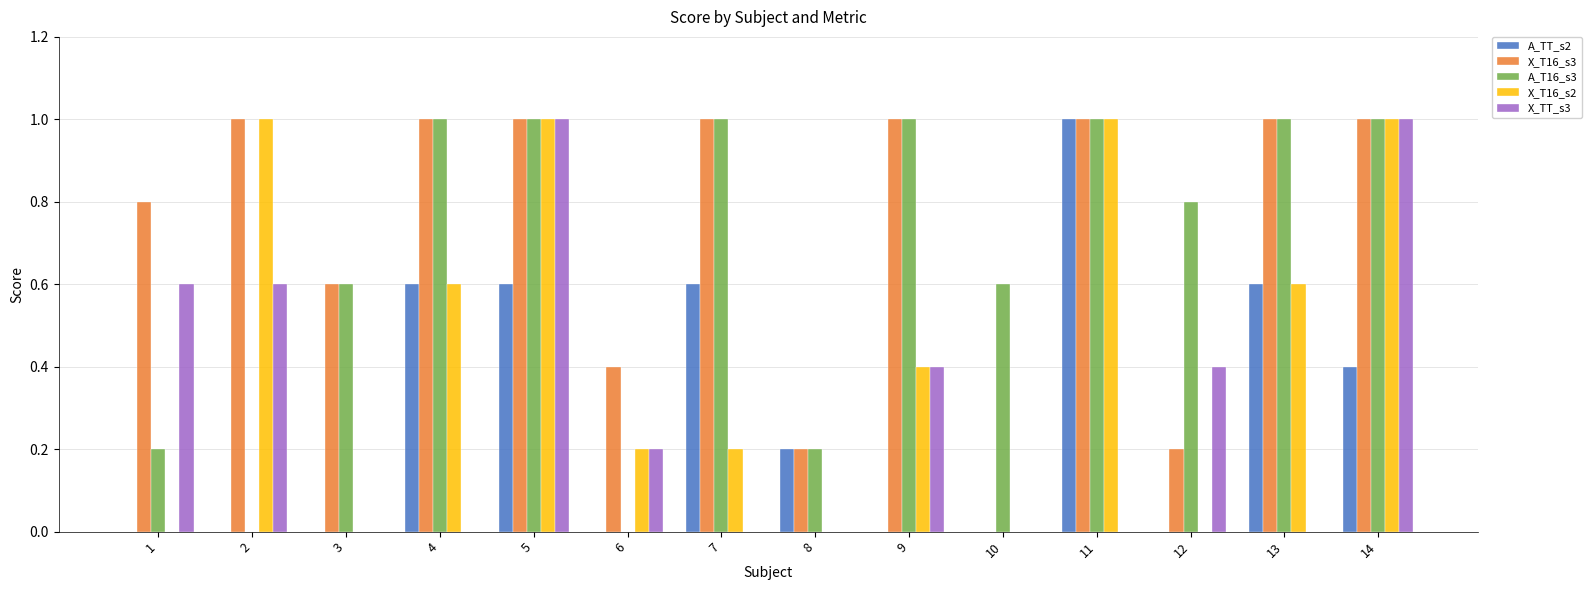

What is the sum of all A_TT_s2 values?

4.0